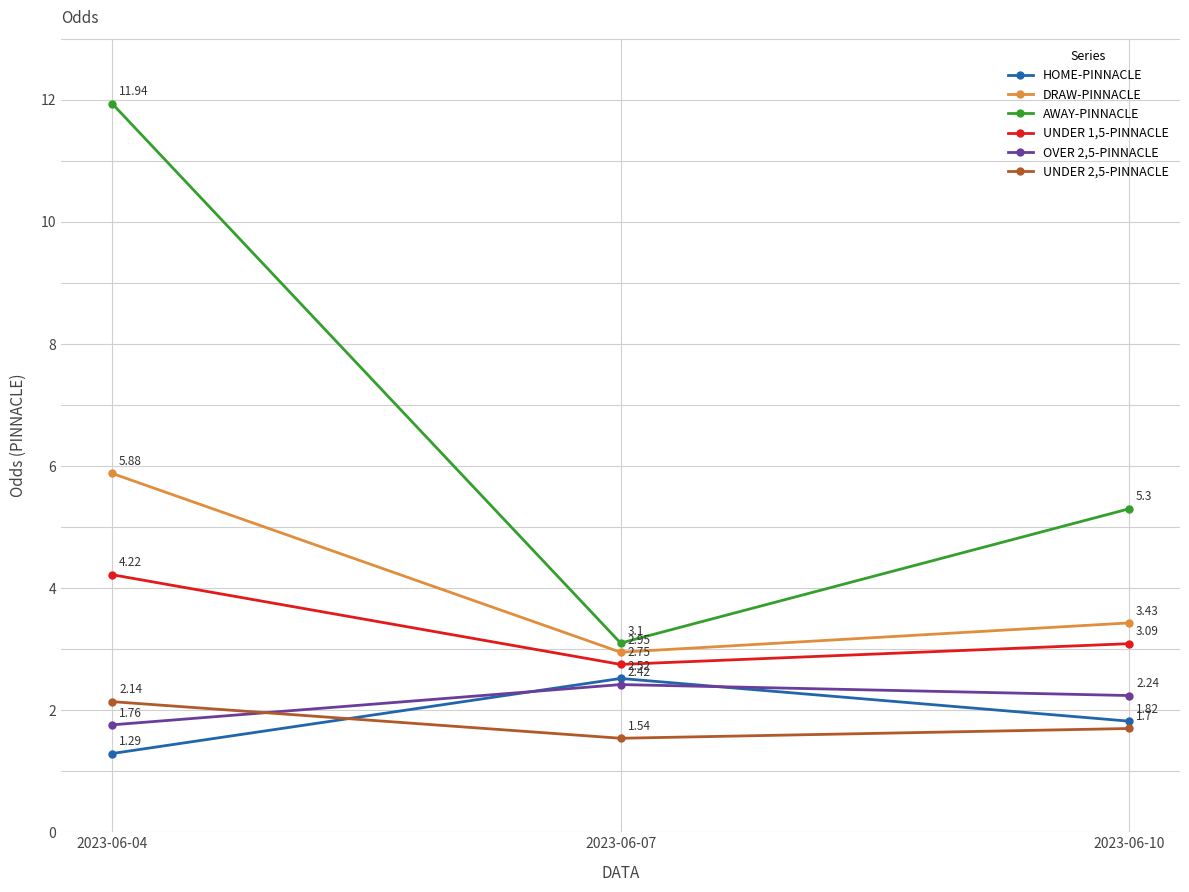

List the series in order of their peak value, highest first.

AWAY-PINNACLE, DRAW-PINNACLE, UNDER 1,5-PINNACLE, HOME-PINNACLE, OVER 2,5-PINNACLE, UNDER 2,5-PINNACLE